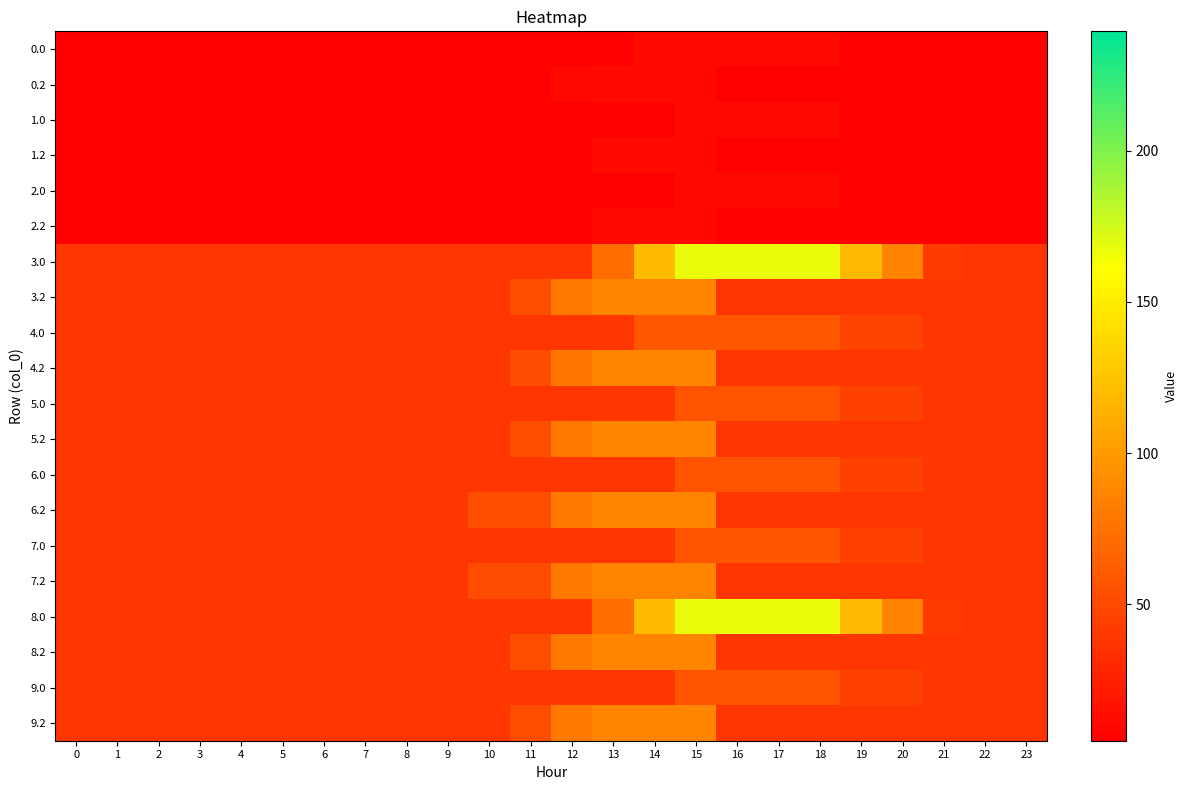

What is the difference between the highest and lowest values at 0?

33.6